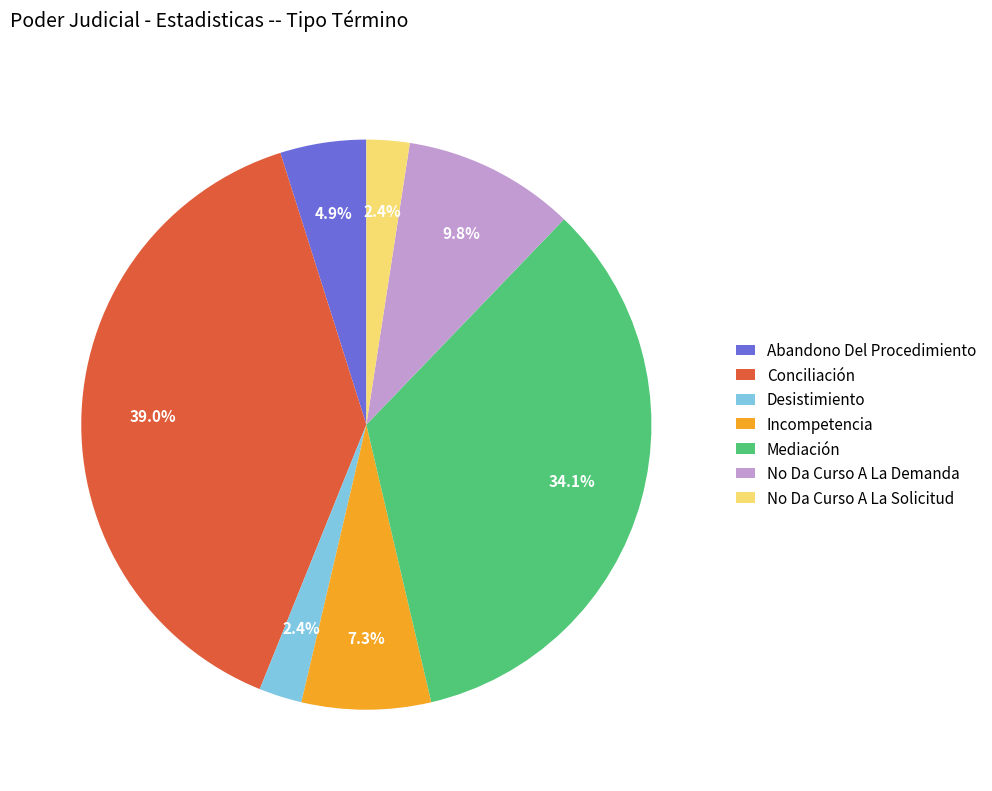

To the nearest percent, what is the difference between the No Da Curso A La Solicitud and No Da Curso A La Demanda slice percentages?

7%